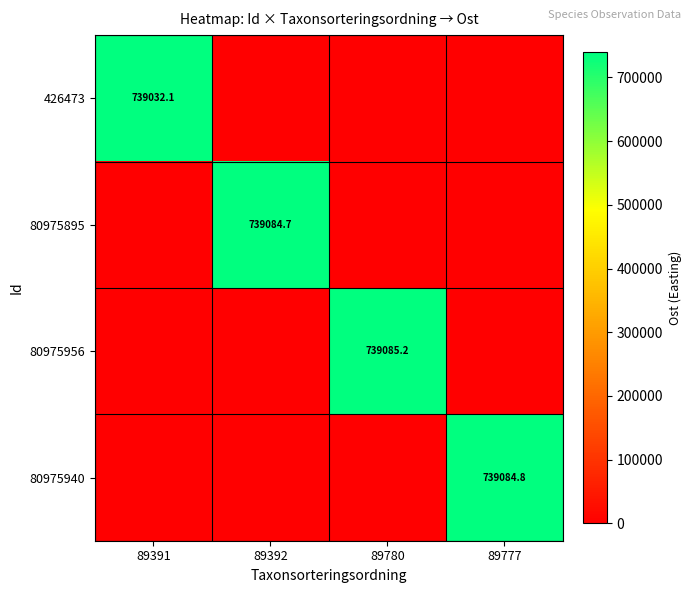

At which label does 426473 reach its peak?

89391